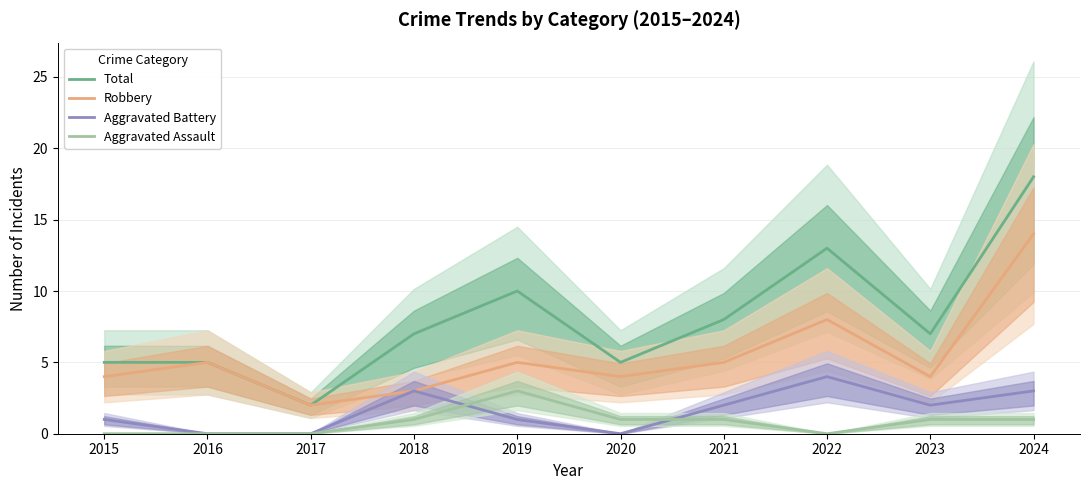

What is the value of the Total point at the 4th from the left?

7